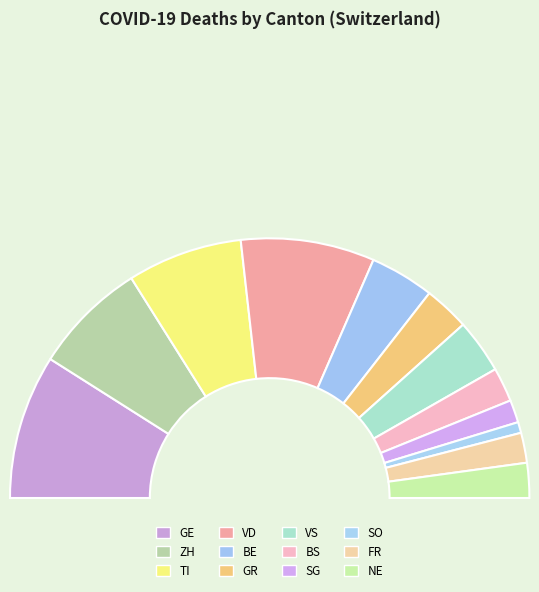

Does any single category account for the majority?

No